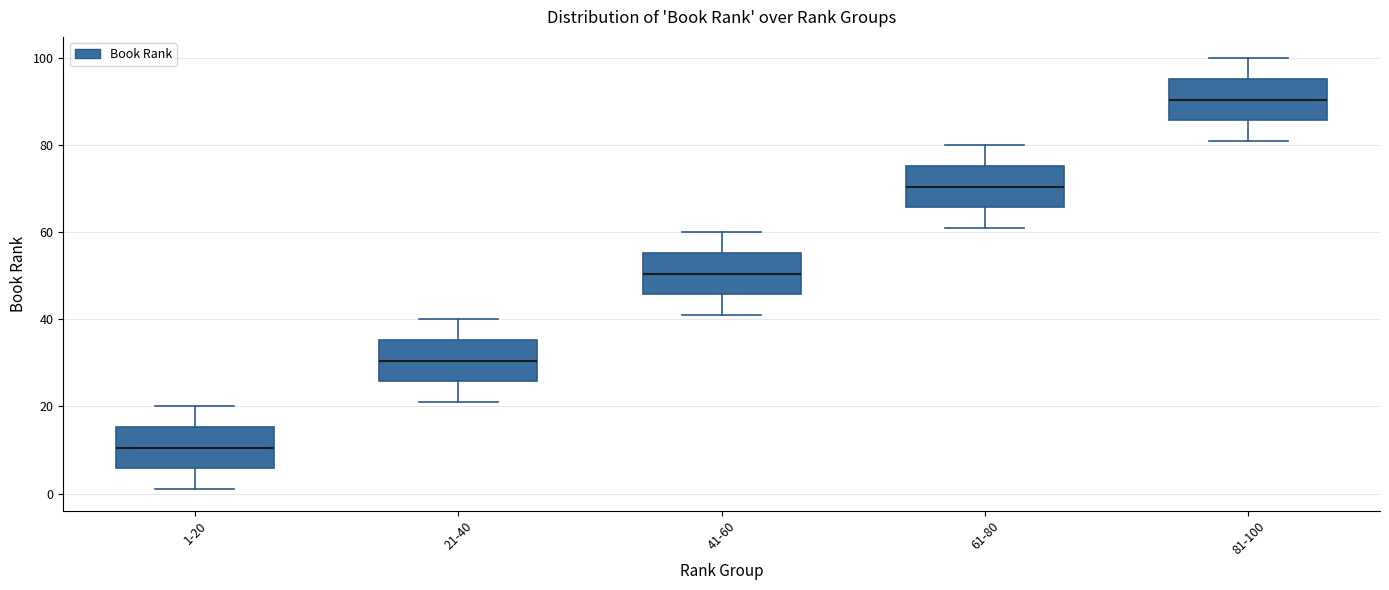

Which box's median line is the highest?

81-100